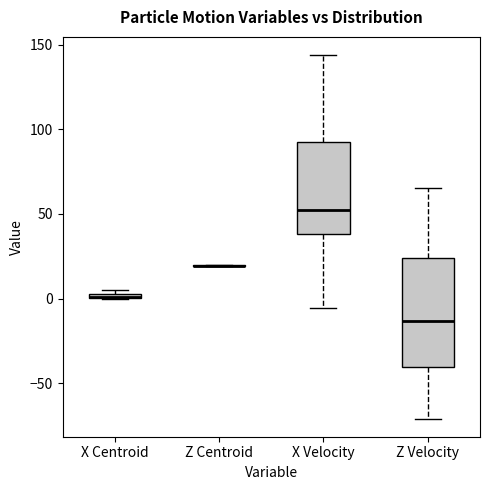

Where is the lower edge of the box for X Velocity on the y-axis? The values are not printed on the chart, so give them approximately, as read against the axis.

40